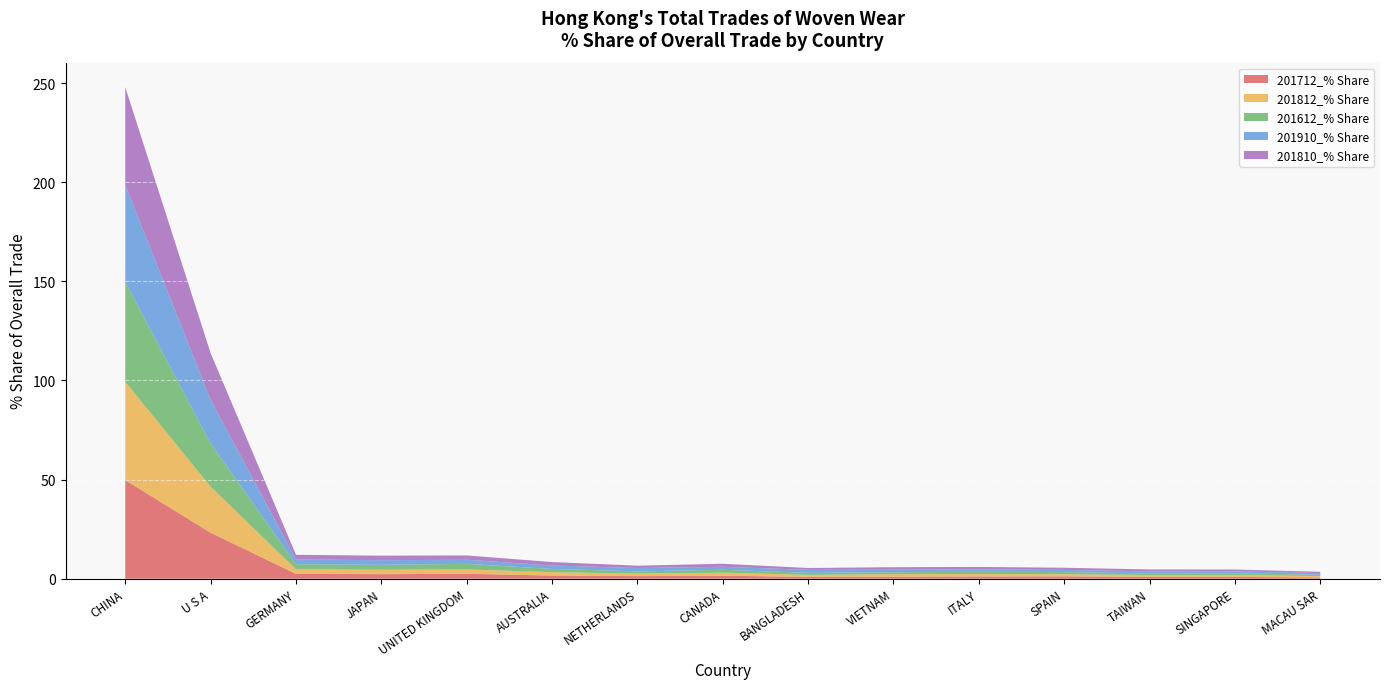

Reading left to right, transcribe all the data shown in this chart.

201712_% Share: CHINA=49.8	U S A=23.2	GERMANY=2.5	JAPAN=2.3	UNITED KINGDOM=2.5	AUSTRALIA=1.6	NETHERLANDS=1.3	CANADA=1.5	BANGLADESH=0.9	VIETNAM=1.0	ITALY=1.1	SPAIN=1.2	TAIWAN=0.9	SINGAPORE=0.9	MACAU SAR=0.6
201812_% Share: CHINA=49.6	U S A=23.2	GERMANY=2.3	JAPAN=2.2	UNITED KINGDOM=2.2	AUSTRALIA=1.7	NETHERLANDS=1.3	CANADA=1.6	BANGLADESH=1.0	VIETNAM=1.3	ITALY=1.2	SPAIN=1.1	TAIWAN=0.9	SINGAPORE=0.9	MACAU SAR=0.7
201612_% Share: CHINA=50.3	U S A=21.8	GERMANY=2.6	JAPAN=2.5	UNITED KINGDOM=2.8	AUSTRALIA=1.6	NETHERLANDS=1.1	CANADA=1.4	BANGLADESH=1.0	VIETNAM=0.9	ITALY=1.2	SPAIN=1.1	TAIWAN=0.8	SINGAPORE=0.9	MACAU SAR=0.7
201910_% Share: CHINA=48.8	U S A=22.1	GERMANY=2.4	JAPAN=2.3	UNITED KINGDOM=2.1	AUSTRALIA=1.7	NETHERLANDS=1.7	CANADA=1.5	BANGLADESH=1.5	VIETNAM=1.3	ITALY=1.2	SPAIN=1.1	TAIWAN=1.0	SINGAPORE=0.9	MACAU SAR=0.9
201810_% Share: CHINA=49.4	U S A=23.6	GERMANY=2.3	JAPAN=2.3	UNITED KINGDOM=2.1	AUSTRALIA=1.8	NETHERLANDS=1.2	CANADA=1.5	BANGLADESH=0.9	VIETNAM=1.2	ITALY=1.2	SPAIN=1.1	TAIWAN=0.9	SINGAPORE=0.9	MACAU SAR=0.7